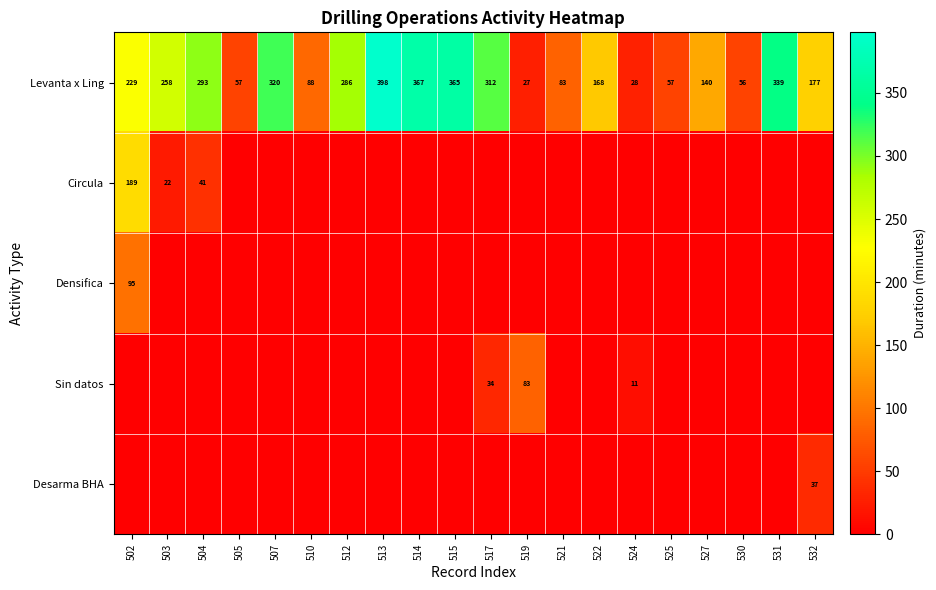

The Desarma BHA series shows 37 at 532. True or false?

True